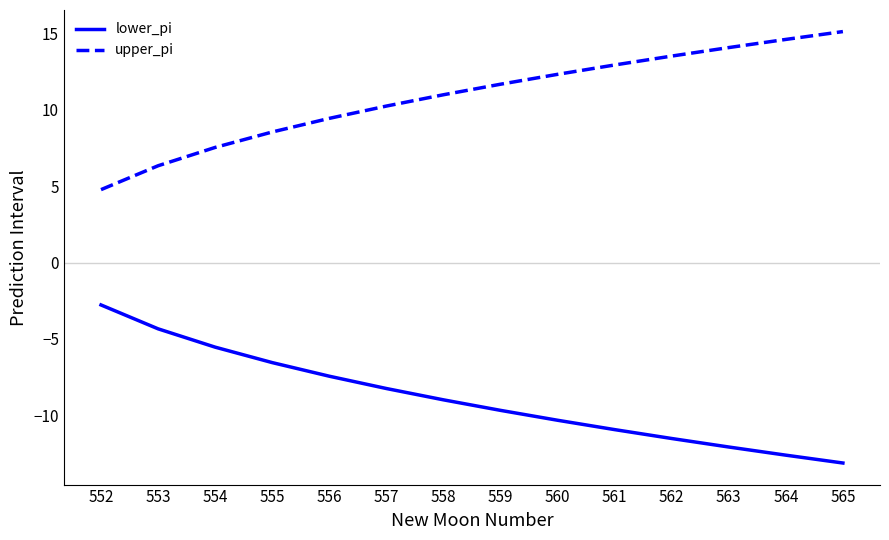

List the series in order of their peak value, highest first.

upper_pi, lower_pi